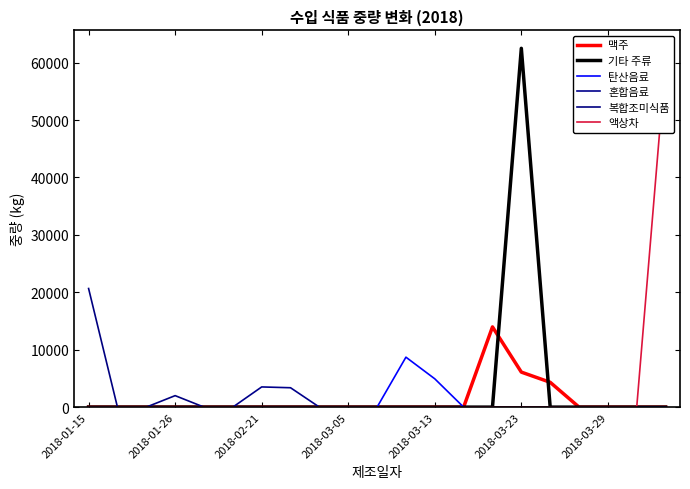

Which series changed the most between 17 and 20?

액상차